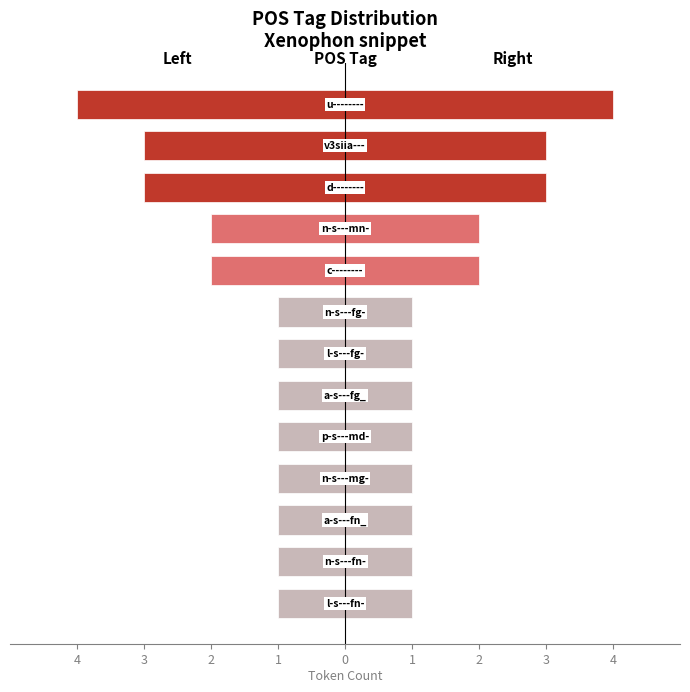

How many values in the Right count series exceed 1?

5